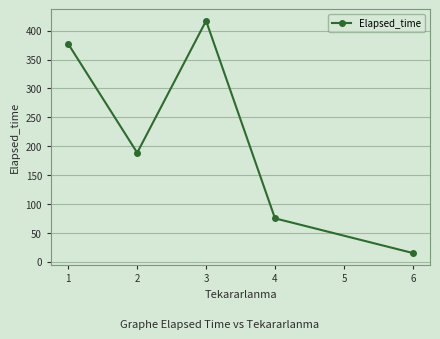

Where is the data nearest to the value 216?

2